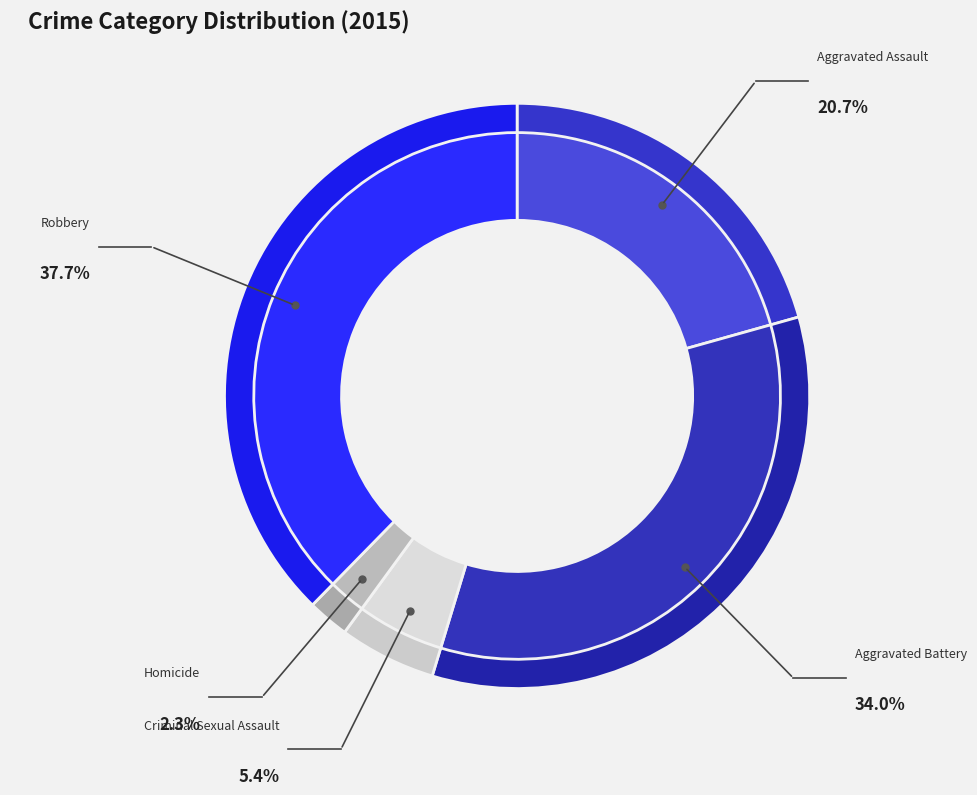

Which category has the biggest portion of the pie?

Robbery